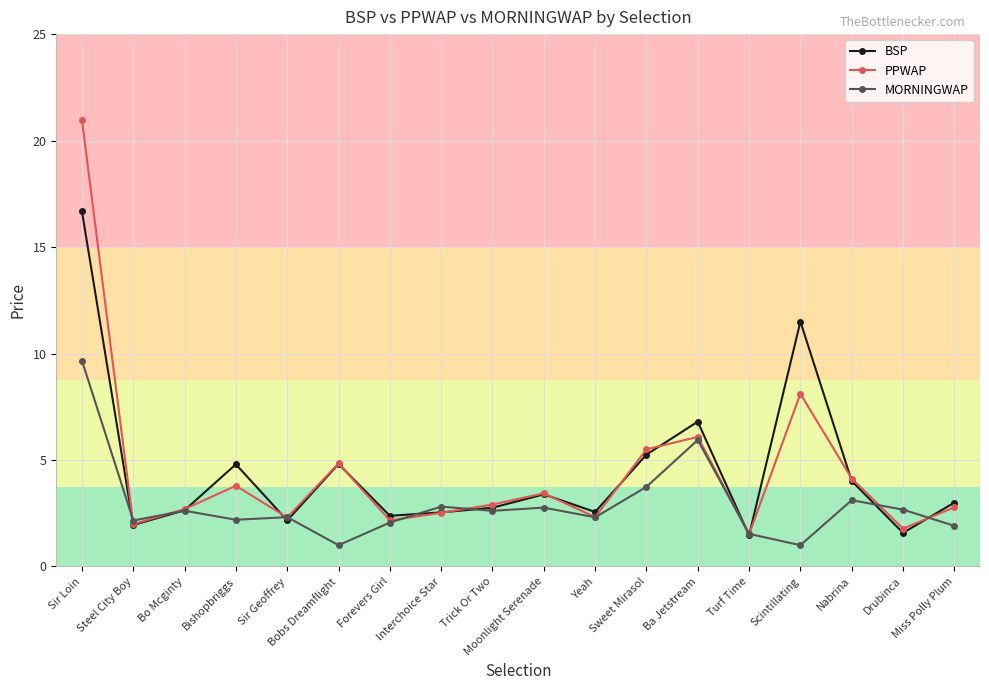

True or false: MORNINGWAP has a value of 1.0 at Scintillating.

True